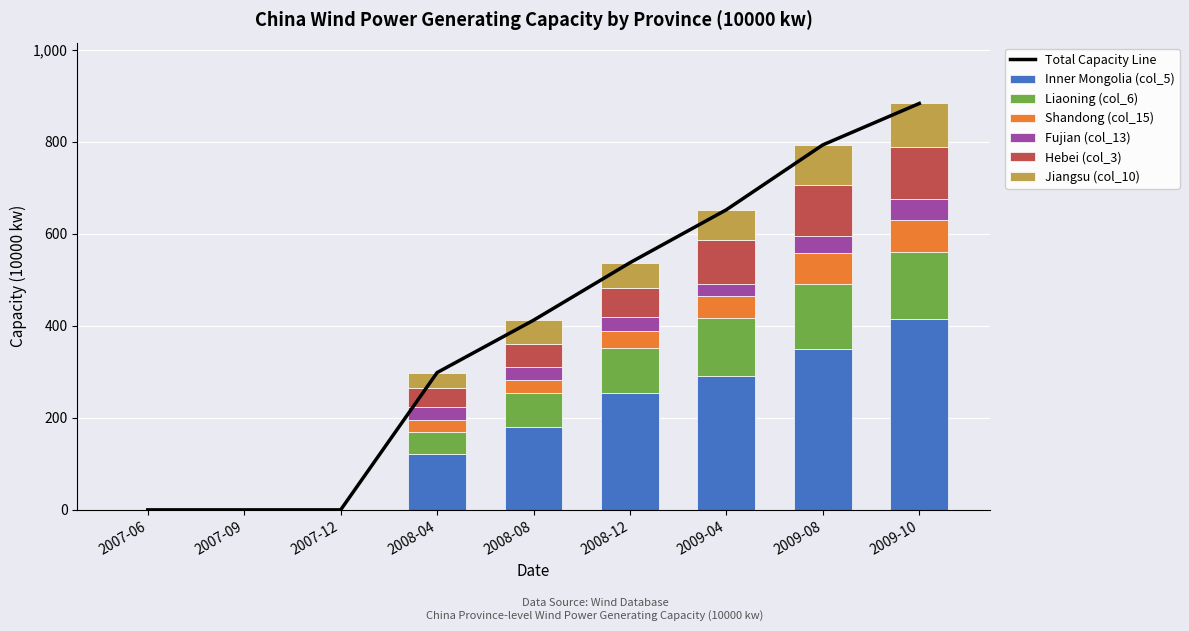

What is the difference between the maximum and second lowest values in the Fujian (col_13) series?

45.7